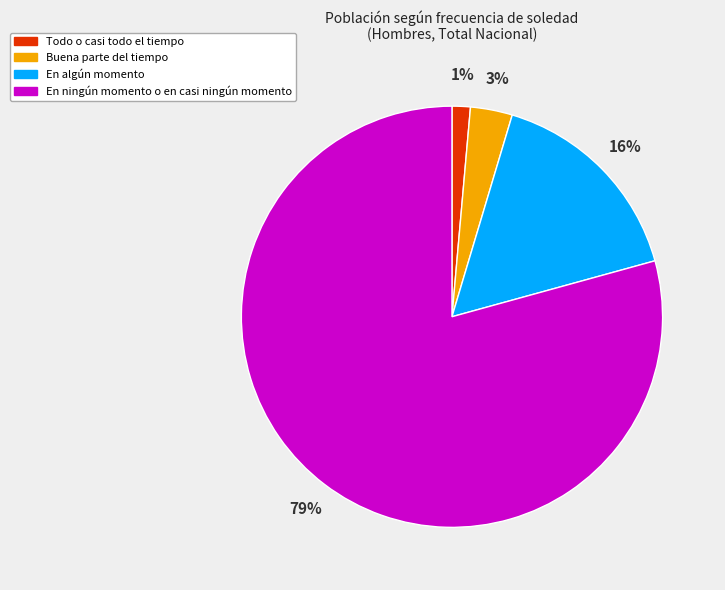

Does any single category account for the majority?

Yes